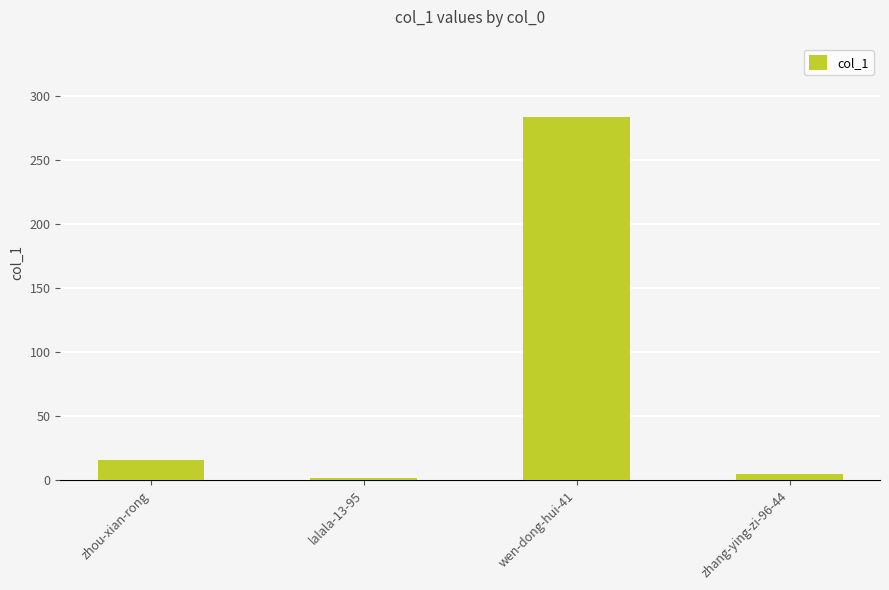

What is the label of the 1st bar from the right?

zhang-ying-zi-96-44